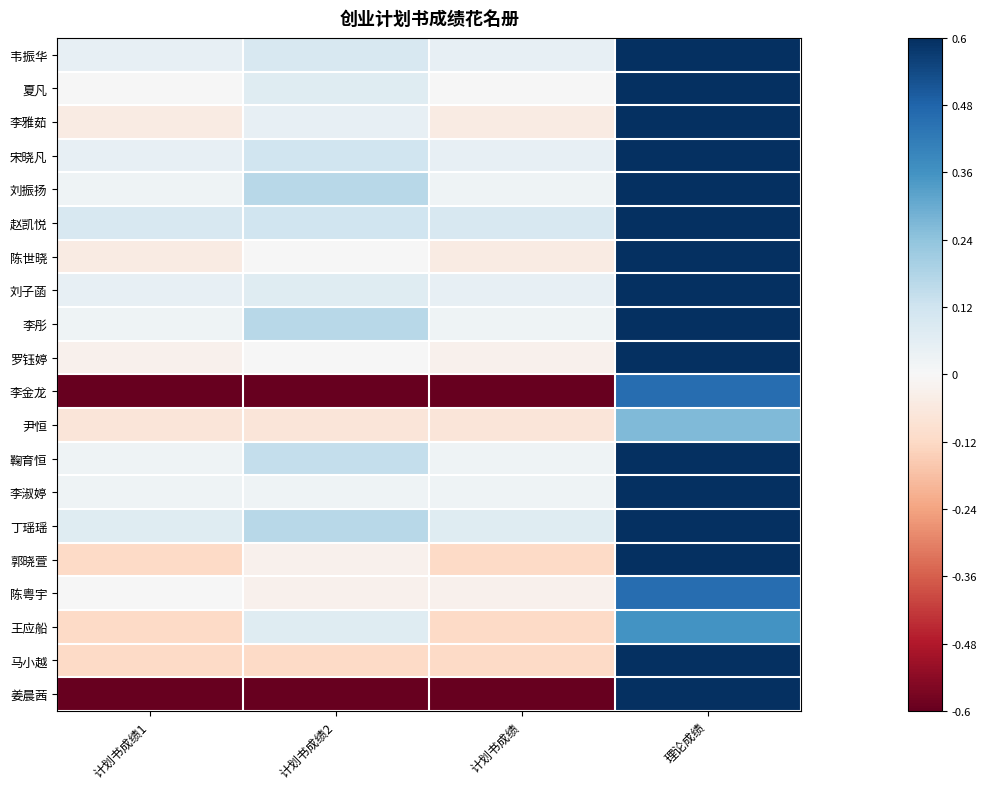

Which has a higher value, 计划书成绩 or 计划书成绩1?

计划书成绩